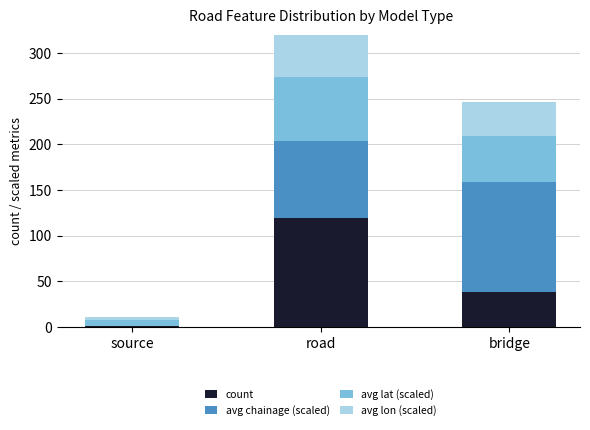

At which label is avg chainage (scaled) closest to 60?

road